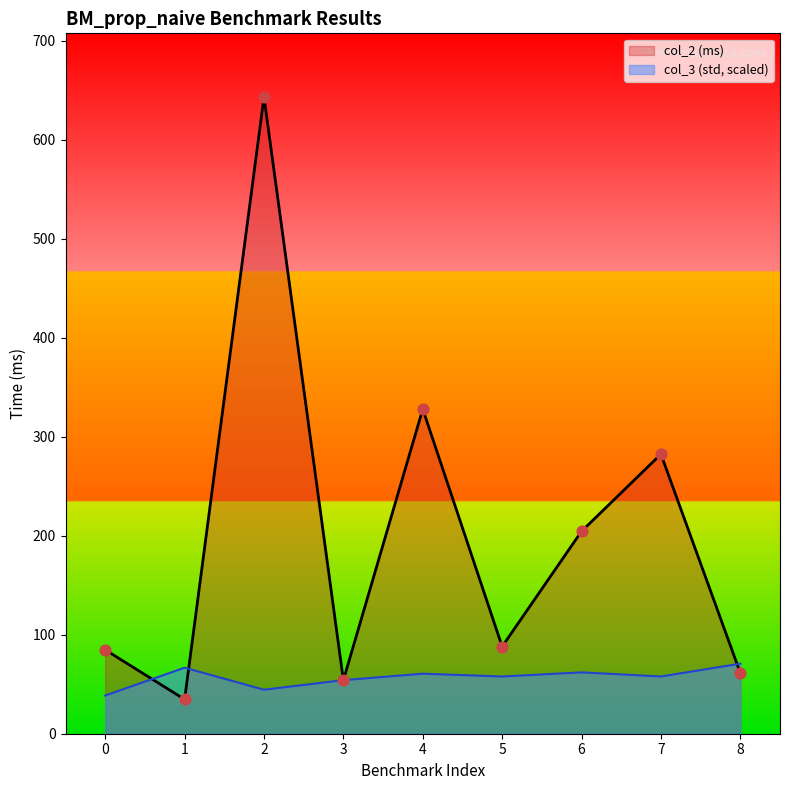

Which series has the widest spread of Y values?

col_2 (ms)